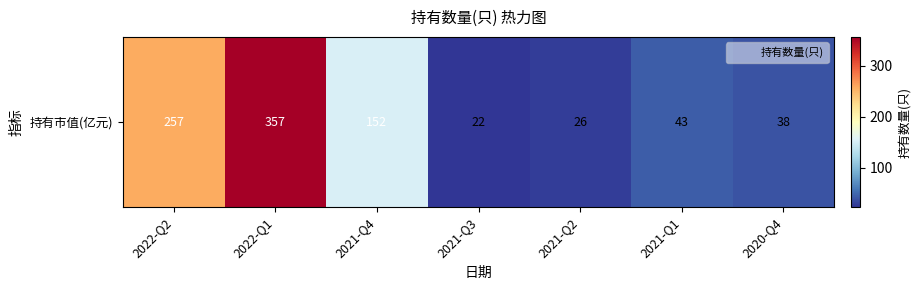

The chart shows a value of 73 at 2021-Q1. True or false?

False